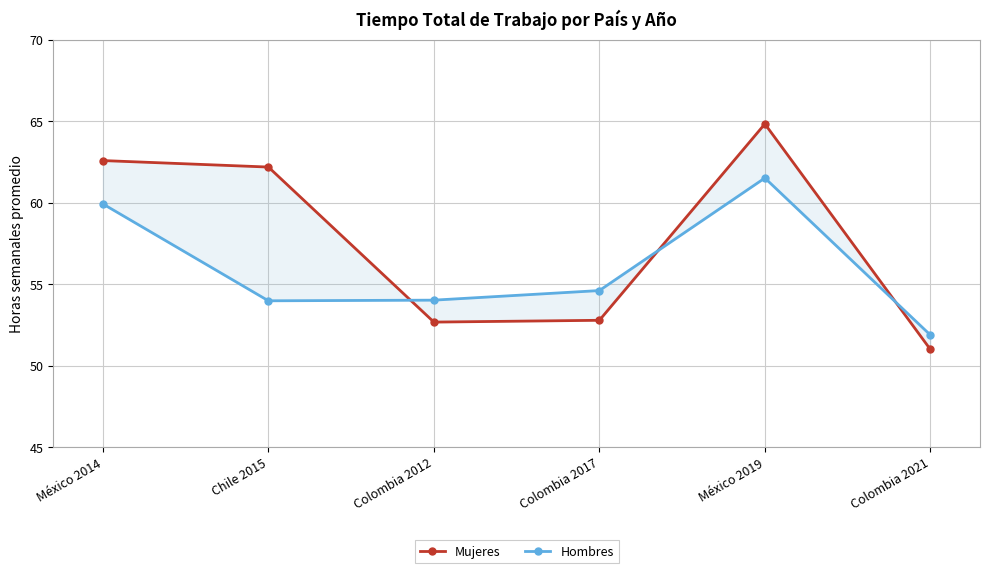

What is the sum of all Hombres values?

335.9